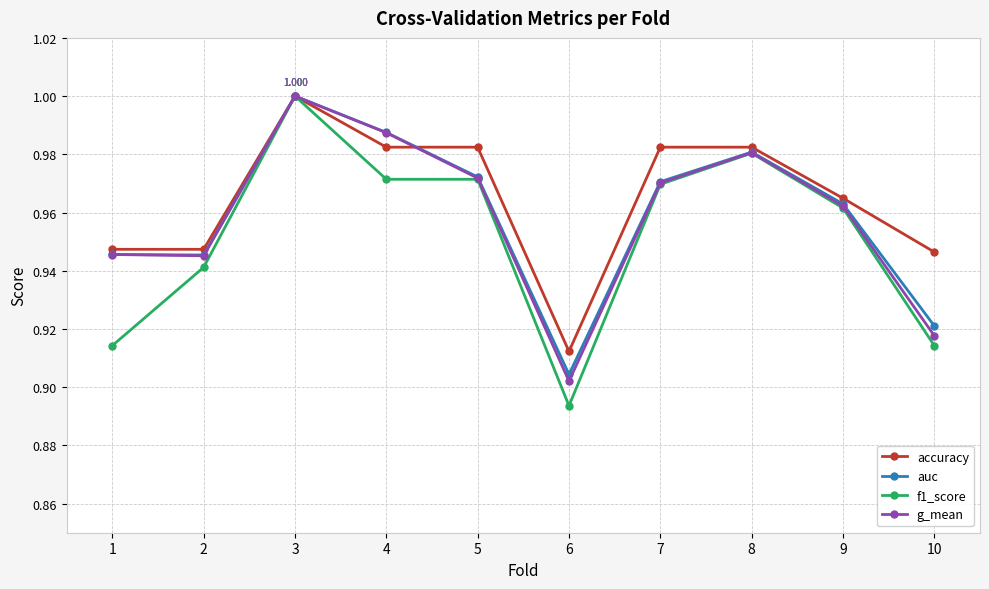

How many lines are shown in the chart?

4